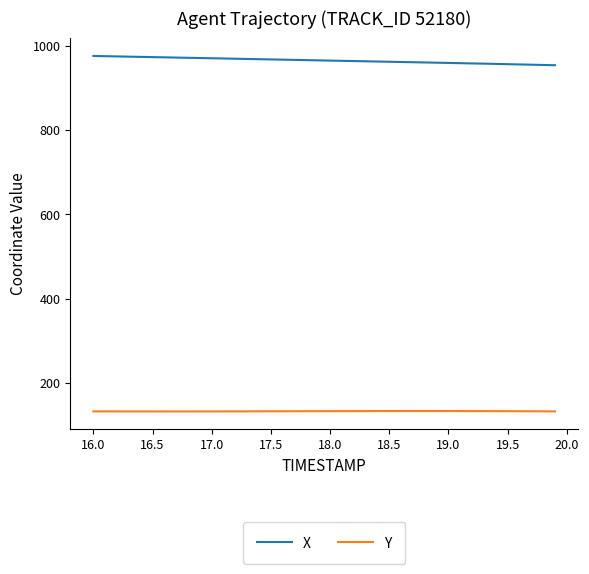

What is the maximum value shown in the chart?

975.9